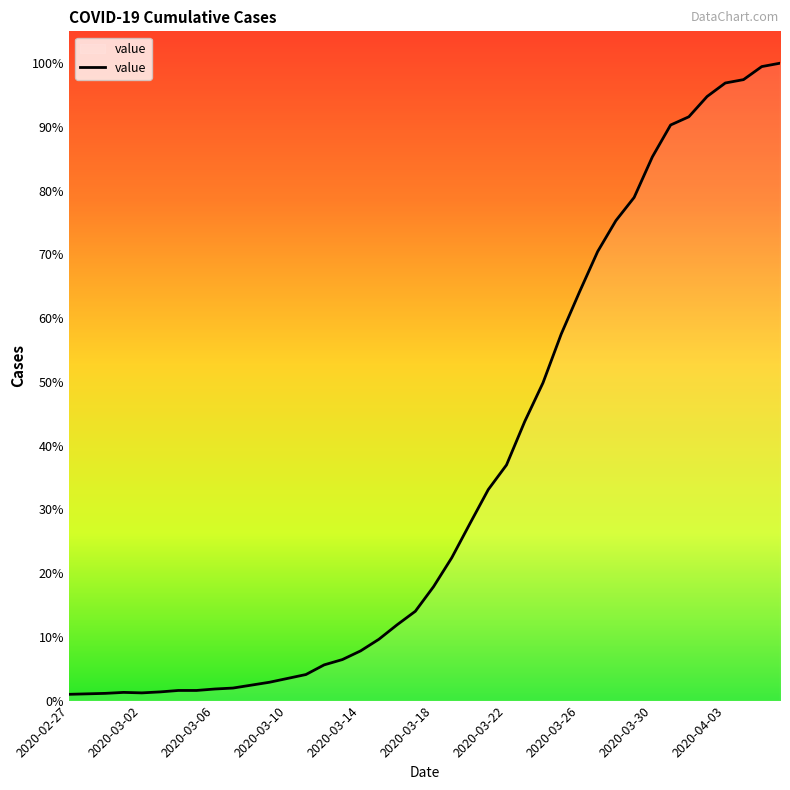

Does the chart have visible grid lines?

No